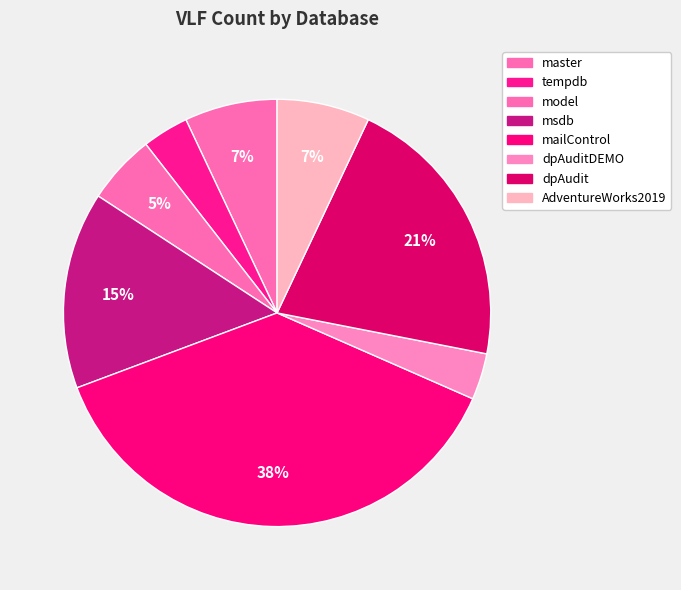

To the nearest percent, what is the difference between the dpAuditDEMO and mailControl slice percentages?

34%